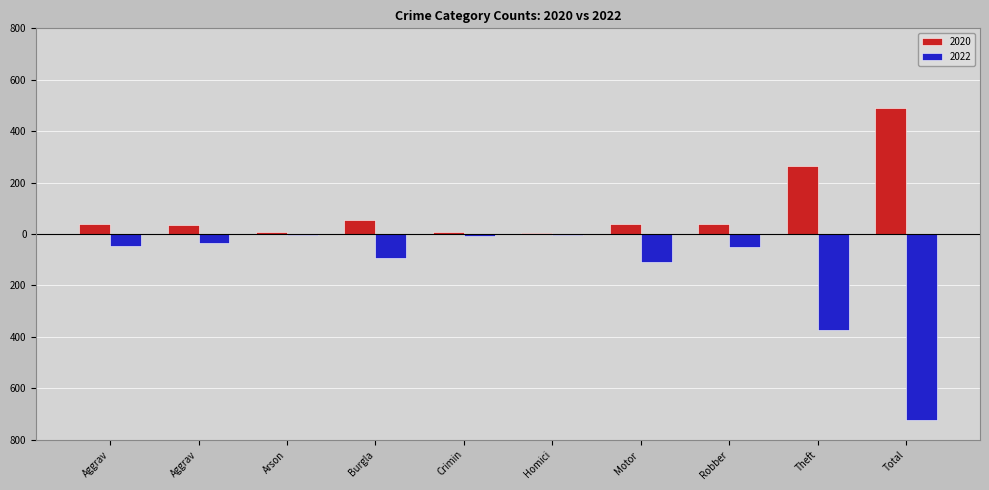

What are all the series names shown in the legend?

2020, 2022